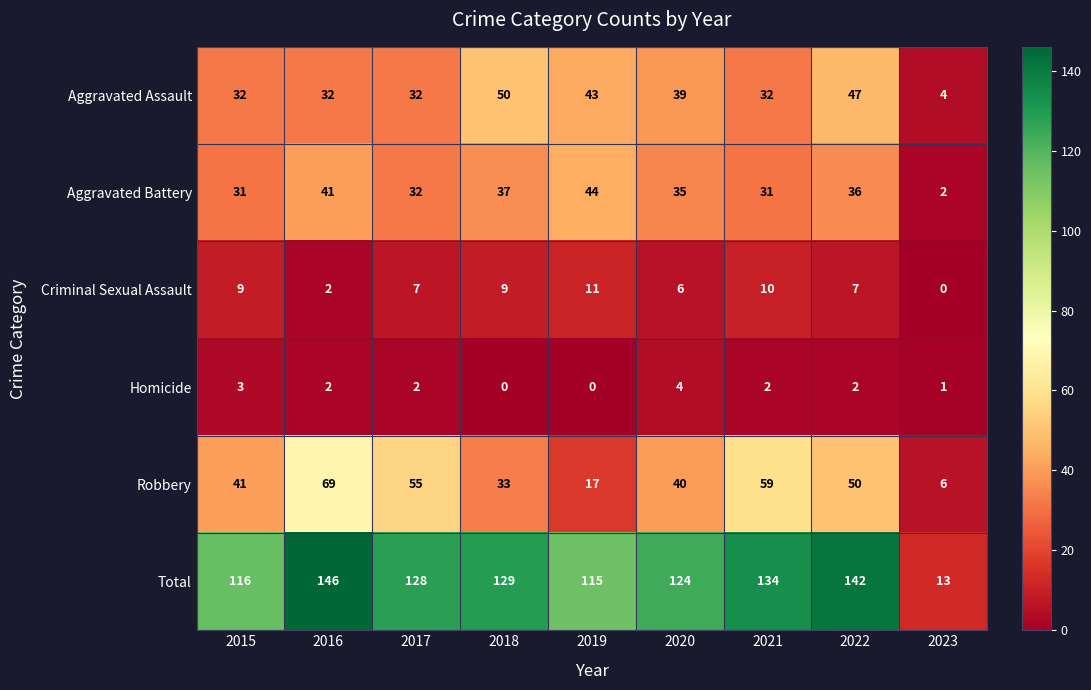

Where is Criminal Sexual Assault nearest to the value 5?

2020